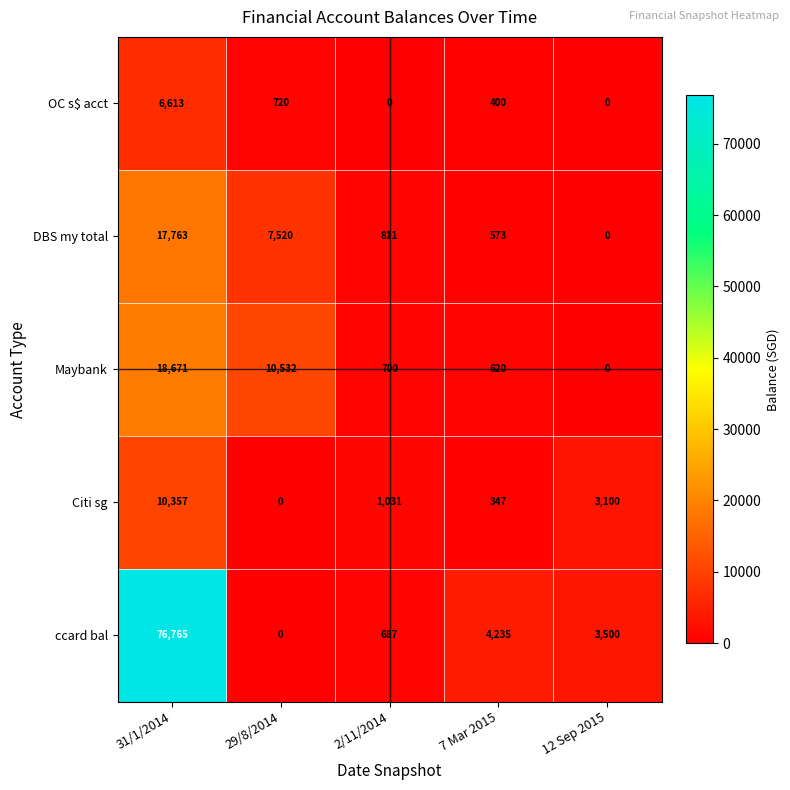

What is the difference between the Citi sg values at 7 Mar 2015 and 29/8/2014?

347